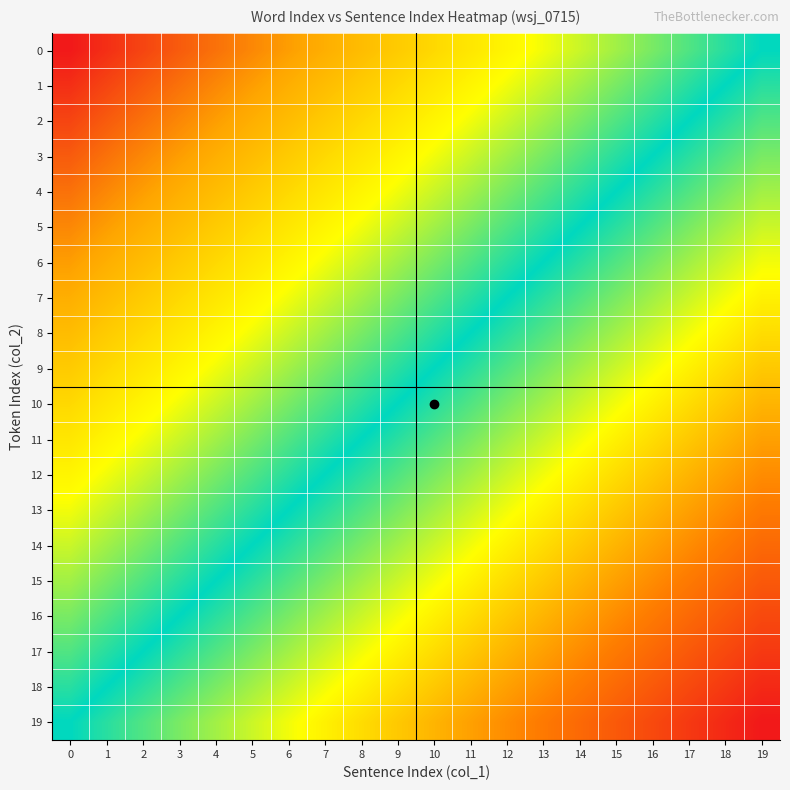

Reading left to right, what are all the values shown in this chart?

0: 0=0	1=1	2=2	3=3	4=4	5=5	6=6	7=7	8=8	9=9	10=10	11=11	12=12	13=13	14=14	15=15	16=16	17=17	18=18	19=19
1: 0=1	1=2	2=3	3=4	4=5	5=6	6=7	7=8	8=9	9=10	10=11	11=12	12=13	13=14	14=15	15=16	16=17	17=18	18=19	19=20
2: 0=2	1=3	2=4	3=5	4=6	5=7	6=8	7=9	8=10	9=11	10=12	11=13	12=14	13=15	14=16	15=17	16=18	17=19	18=20	19=21
3: 0=3	1=4	2=5	3=6	4=7	5=8	6=9	7=10	8=11	9=12	10=13	11=14	12=15	13=16	14=17	15=18	16=19	17=20	18=21	19=22
4: 0=4	1=5	2=6	3=7	4=8	5=9	6=10	7=11	8=12	9=13	10=14	11=15	12=16	13=17	14=18	15=19	16=20	17=21	18=22	19=23
5: 0=5	1=6	2=7	3=8	4=9	5=10	6=11	7=12	8=13	9=14	10=15	11=16	12=17	13=18	14=19	15=20	16=21	17=22	18=23	19=24
6: 0=6	1=7	2=8	3=9	4=10	5=11	6=12	7=13	8=14	9=15	10=16	11=17	12=18	13=19	14=20	15=21	16=22	17=23	18=24	19=25
7: 0=7	1=8	2=9	3=10	4=11	5=12	6=13	7=14	8=15	9=16	10=17	11=18	12=19	13=20	14=21	15=22	16=23	17=24	18=25	19=26
8: 0=8	1=9	2=10	3=11	4=12	5=13	6=14	7=15	8=16	9=17	10=18	11=19	12=20	13=21	14=22	15=23	16=24	17=25	18=26	19=27
9: 0=9	1=10	2=11	3=12	4=13	5=14	6=15	7=16	8=17	9=18	10=19	11=20	12=21	13=22	14=23	15=24	16=25	17=26	18=27	19=28
10: 0=10	1=11	2=12	3=13	4=14	5=15	6=16	7=17	8=18	9=19	10=20	11=21	12=22	13=23	14=24	15=25	16=26	17=27	18=28	19=29
11: 0=11	1=12	2=13	3=14	4=15	5=16	6=17	7=18	8=19	9=20	10=21	11=22	12=23	13=24	14=25	15=26	16=27	17=28	18=29	19=30
12: 0=12	1=13	2=14	3=15	4=16	5=17	6=18	7=19	8=20	9=21	10=22	11=23	12=24	13=25	14=26	15=27	16=28	17=29	18=30	19=31
13: 0=13	1=14	2=15	3=16	4=17	5=18	6=19	7=20	8=21	9=22	10=23	11=24	12=25	13=26	14=27	15=28	16=29	17=30	18=31	19=32
14: 0=14	1=15	2=16	3=17	4=18	5=19	6=20	7=21	8=22	9=23	10=24	11=25	12=26	13=27	14=28	15=29	16=30	17=31	18=32	19=33
15: 0=15	1=16	2=17	3=18	4=19	5=20	6=21	7=22	8=23	9=24	10=25	11=26	12=27	13=28	14=29	15=30	16=31	17=32	18=33	19=34
16: 0=16	1=17	2=18	3=19	4=20	5=21	6=22	7=23	8=24	9=25	10=26	11=27	12=28	13=29	14=30	15=31	16=32	17=33	18=34	19=35
17: 0=17	1=18	2=19	3=20	4=21	5=22	6=23	7=24	8=25	9=26	10=27	11=28	12=29	13=30	14=31	15=32	16=33	17=34	18=35	19=36
18: 0=18	1=19	2=20	3=21	4=22	5=23	6=24	7=25	8=26	9=27	10=28	11=29	12=30	13=31	14=32	15=33	16=34	17=35	18=36	19=37
19: 0=19	1=20	2=21	3=22	4=23	5=24	6=25	7=26	8=27	9=28	10=29	11=30	12=31	13=32	14=33	15=34	16=35	17=36	18=37	19=38